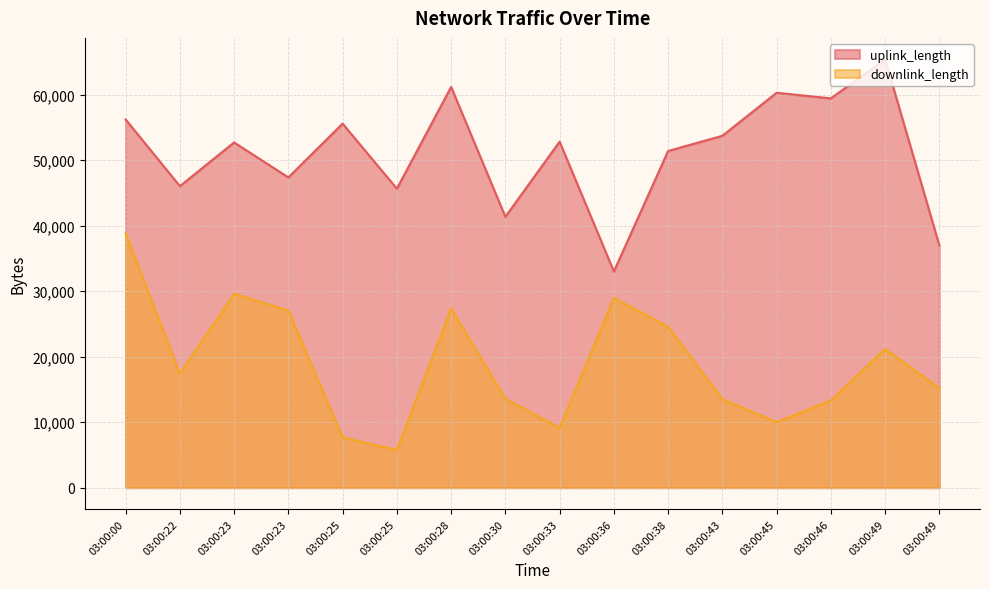

What is the sum of all uplink_length values?

818921